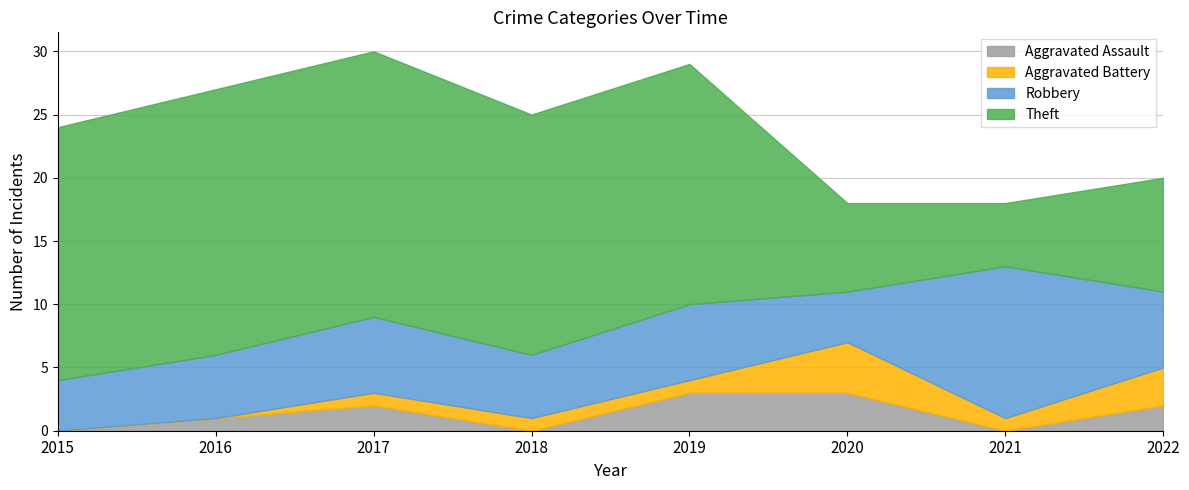

At which label does Aggravated Battery reach its peak?

2020